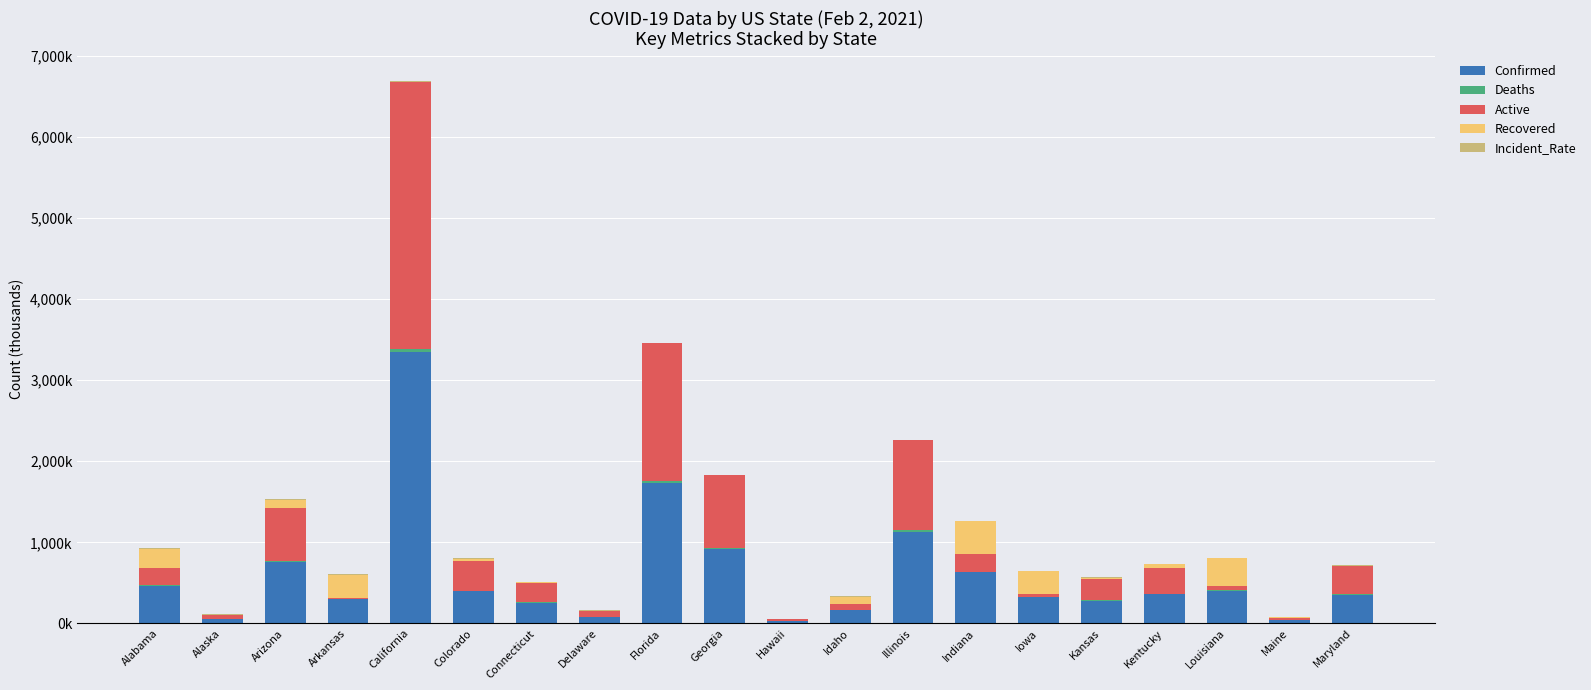

Does the chart contain stacked bars?

Yes